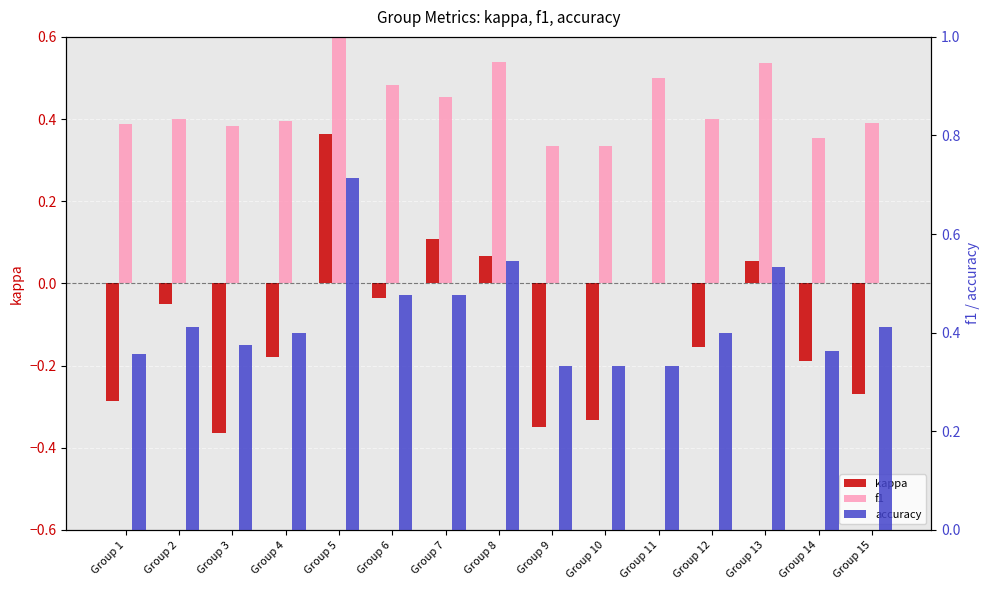

What is the average value of the kappa series?

-0.1